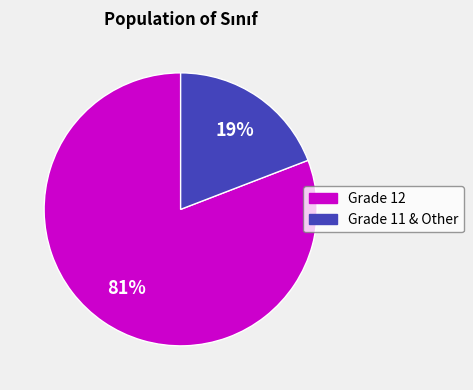

Count the number of slices in the pie.

2